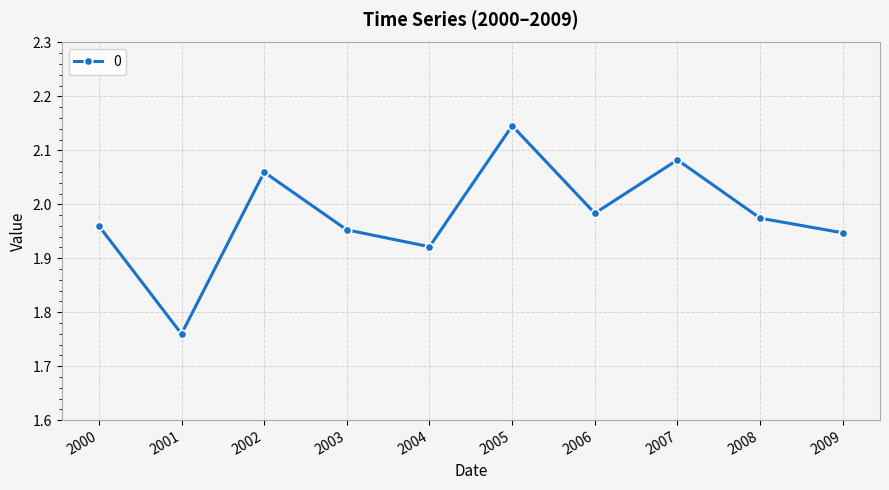

Which category has the lowest value across all series?

2001